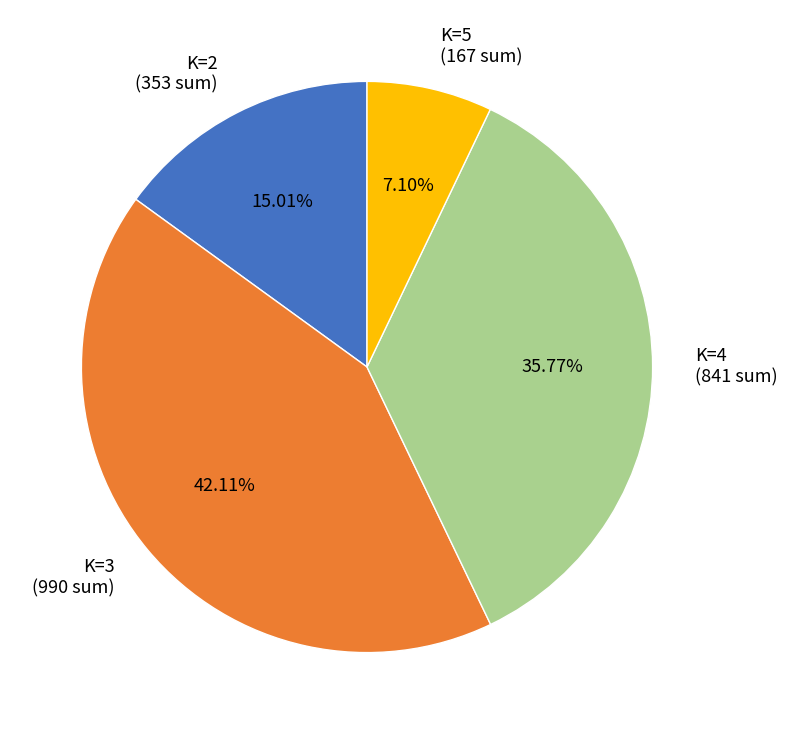

What is the ratio of the value at K=2 to the value at K=4?

0.4